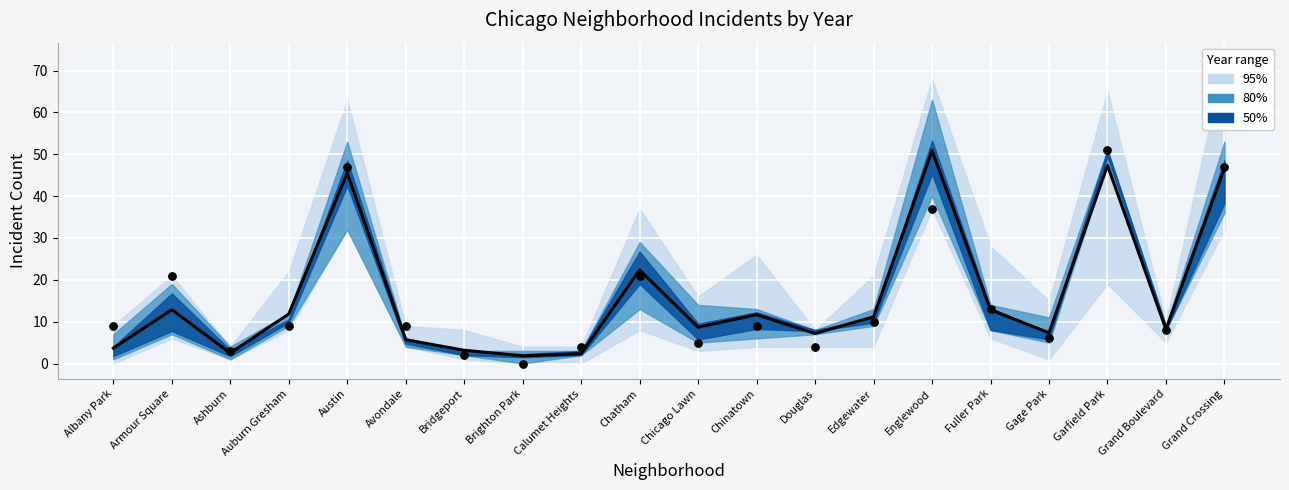

Is the value of 2023 observed at Garfield Park greater than the value of Mean at Calumet Heights?

Yes